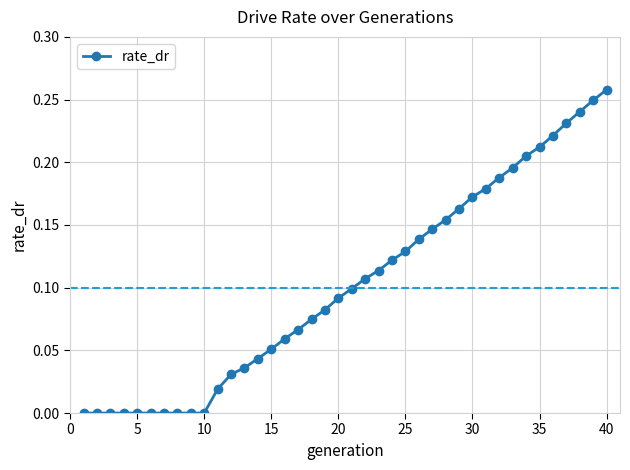

What is the sum of all values?

4.1